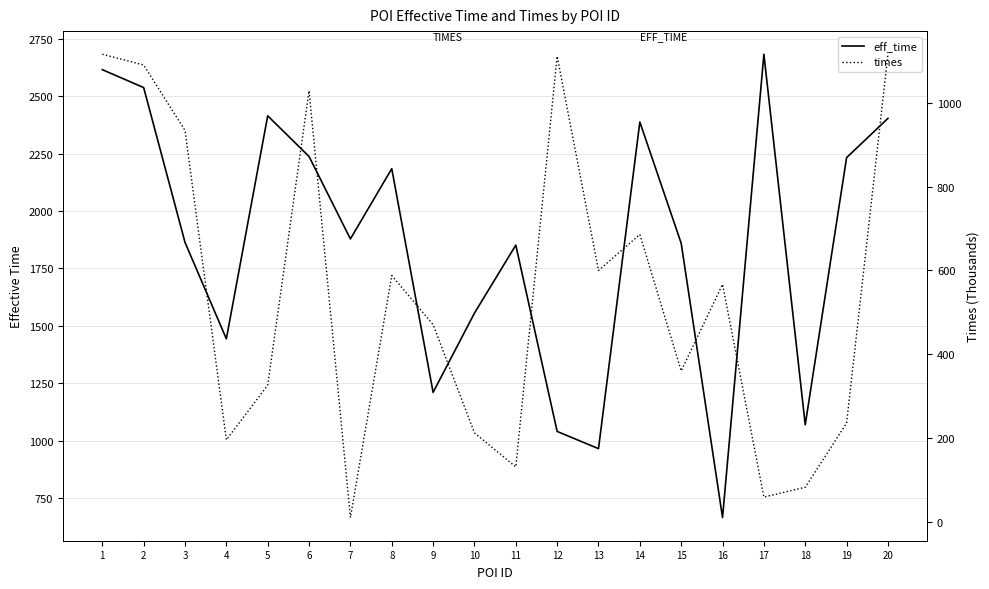

What is the maximum value shown in the chart?

2682.0